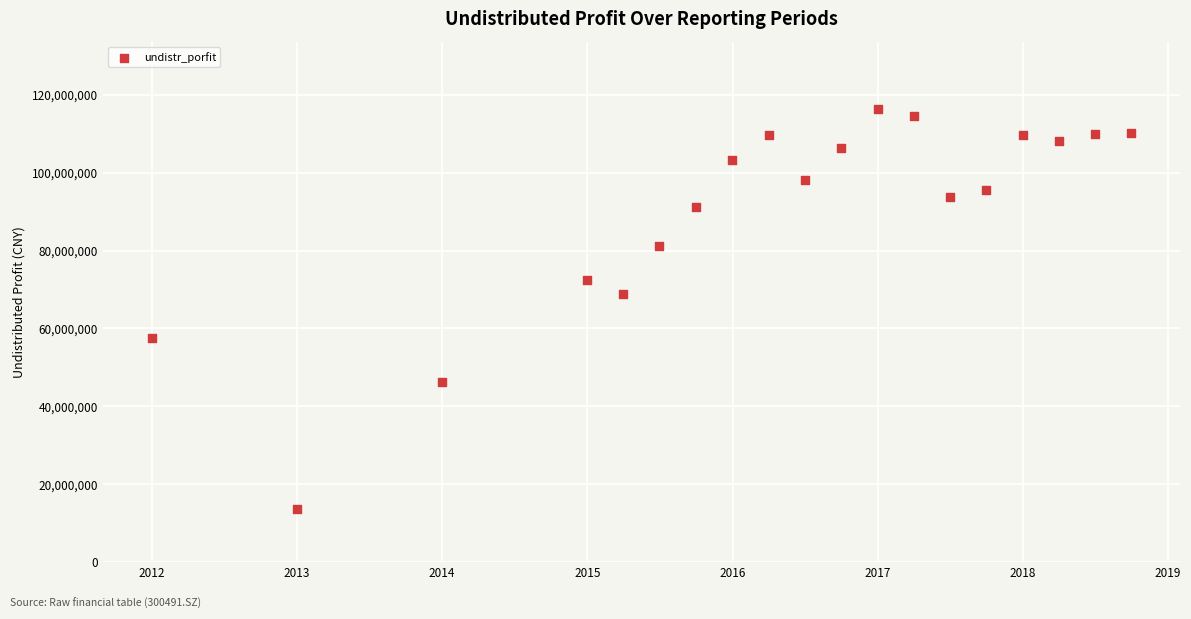

What is the range of X values (max minus min)?

6.7